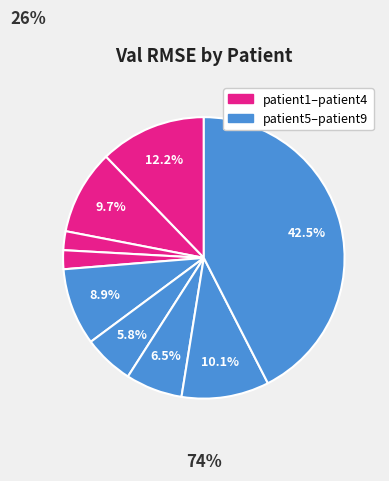

How many slices are in this pie chart?

9